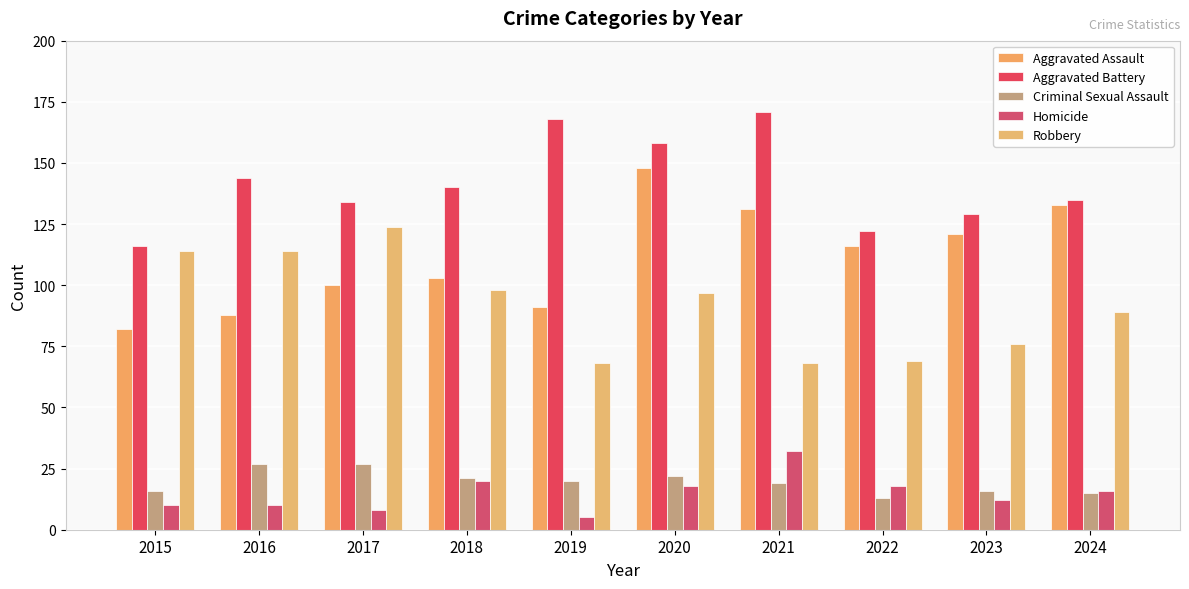

At which category is the sum across all series the highest?

2020